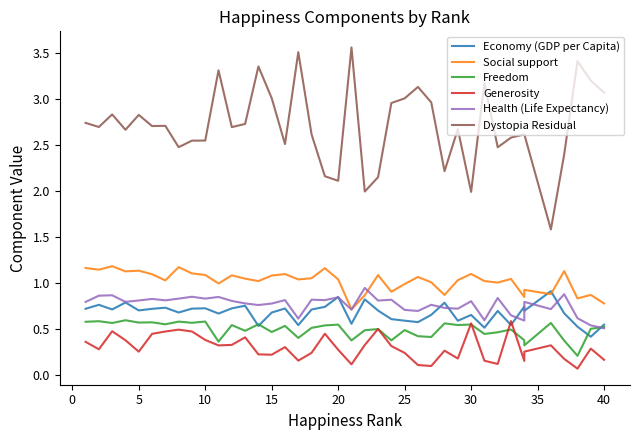

What is the value of the Generosity point at the 15th from the left?

0.2